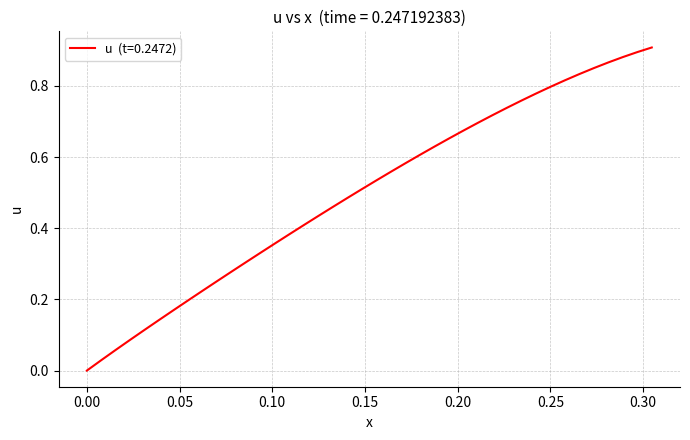

At which category does the chart reach its minimum across all series?

0.00